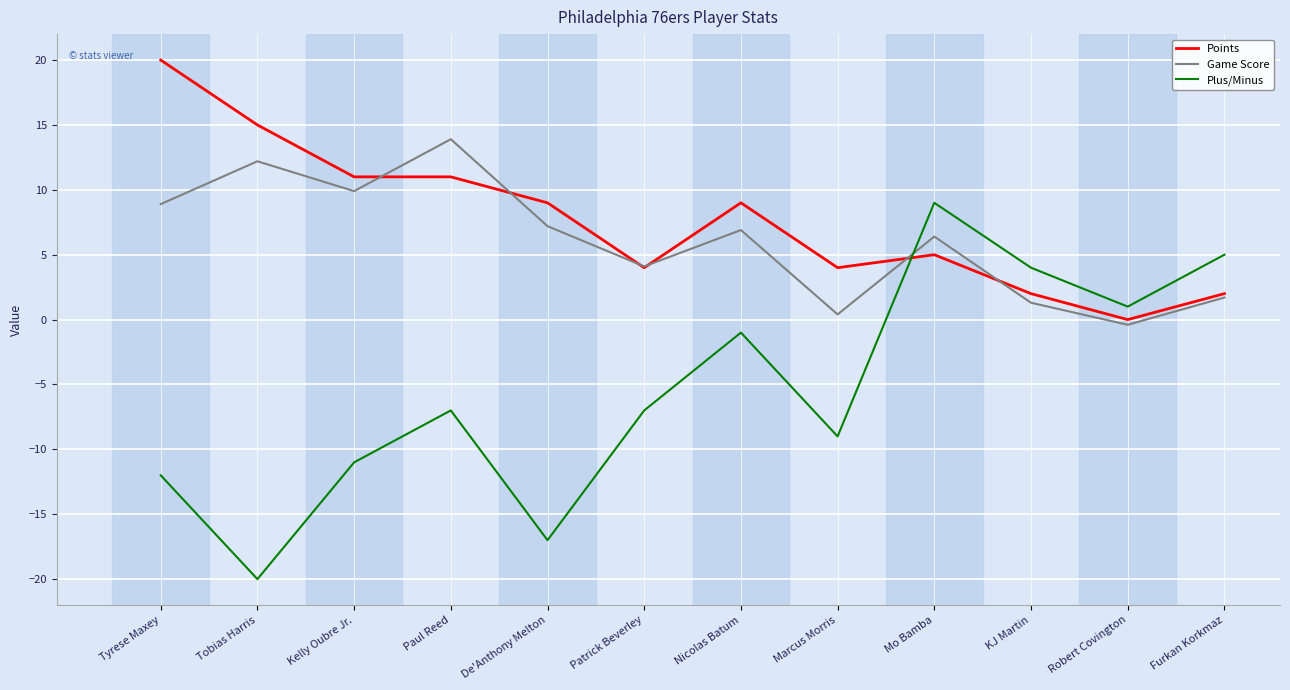

At which label does Points first exceed 9?

Tyrese Maxey